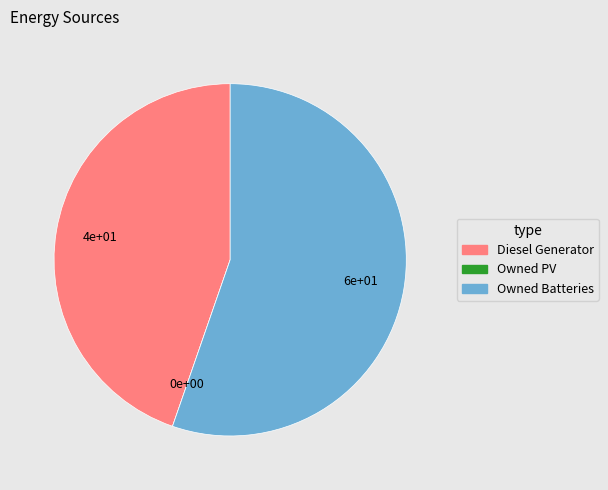

Is it true that Diesel Generator is 36% of the pie?

False